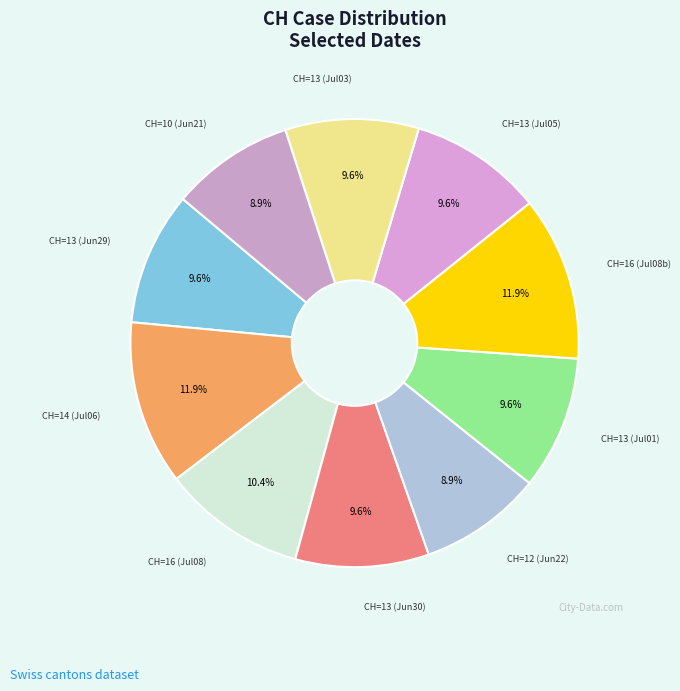

Which category has the biggest portion of the pie?

2020-07-06